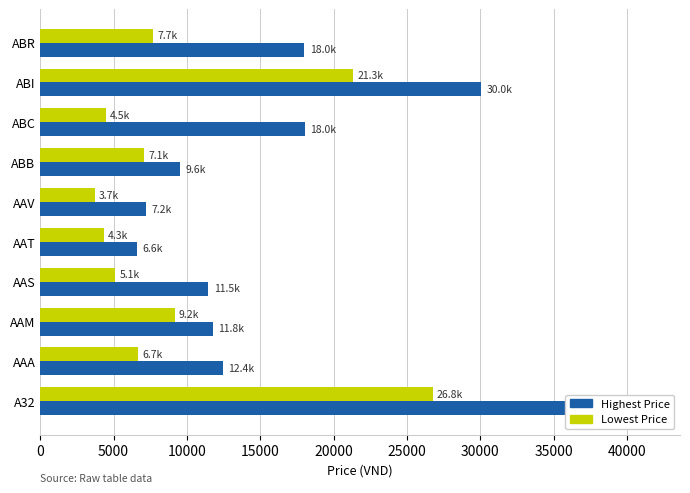

What is the greatest value displayed?

36954.8